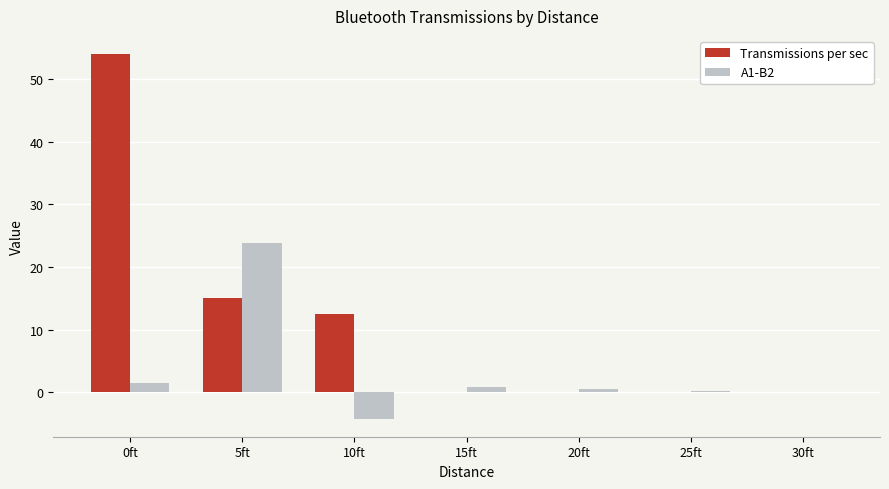

What is the sum of the Transmissions per sec values at 20ft and 10ft?

12.6